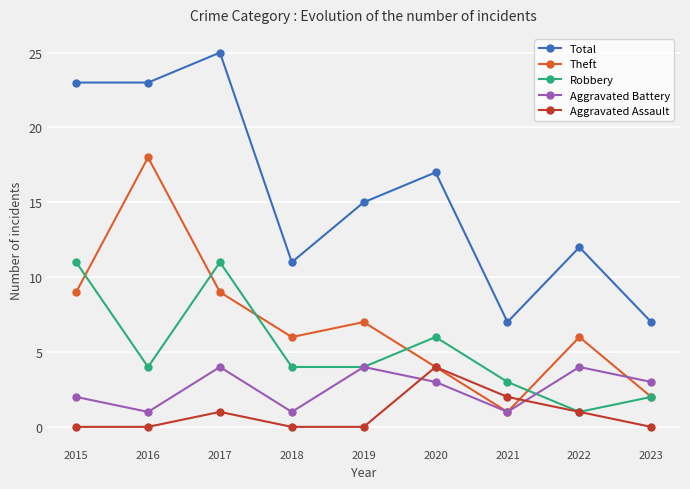

What is the value of the Aggravated Battery point at the 7th from the left?

1